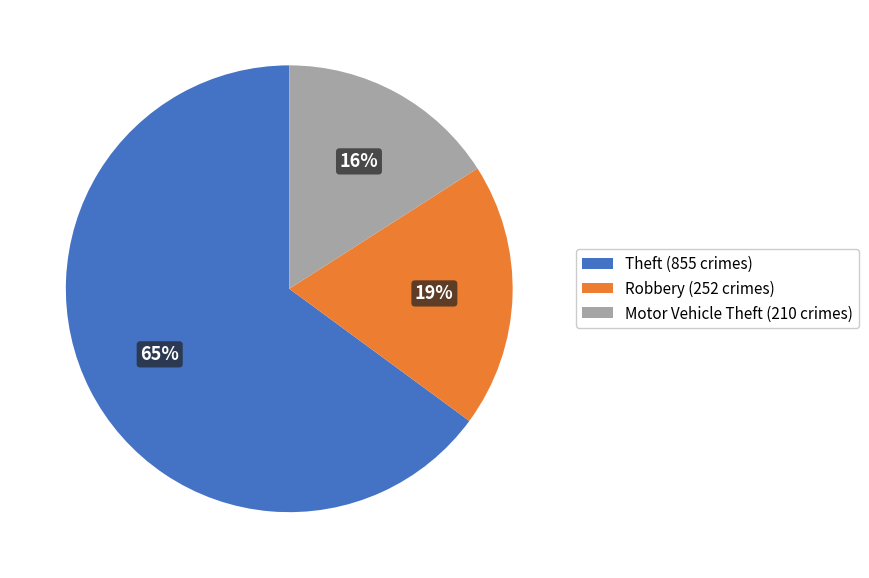

The Motor Vehicle Theft (210 crimes) slice represents 28% of the pie. True or false?

False